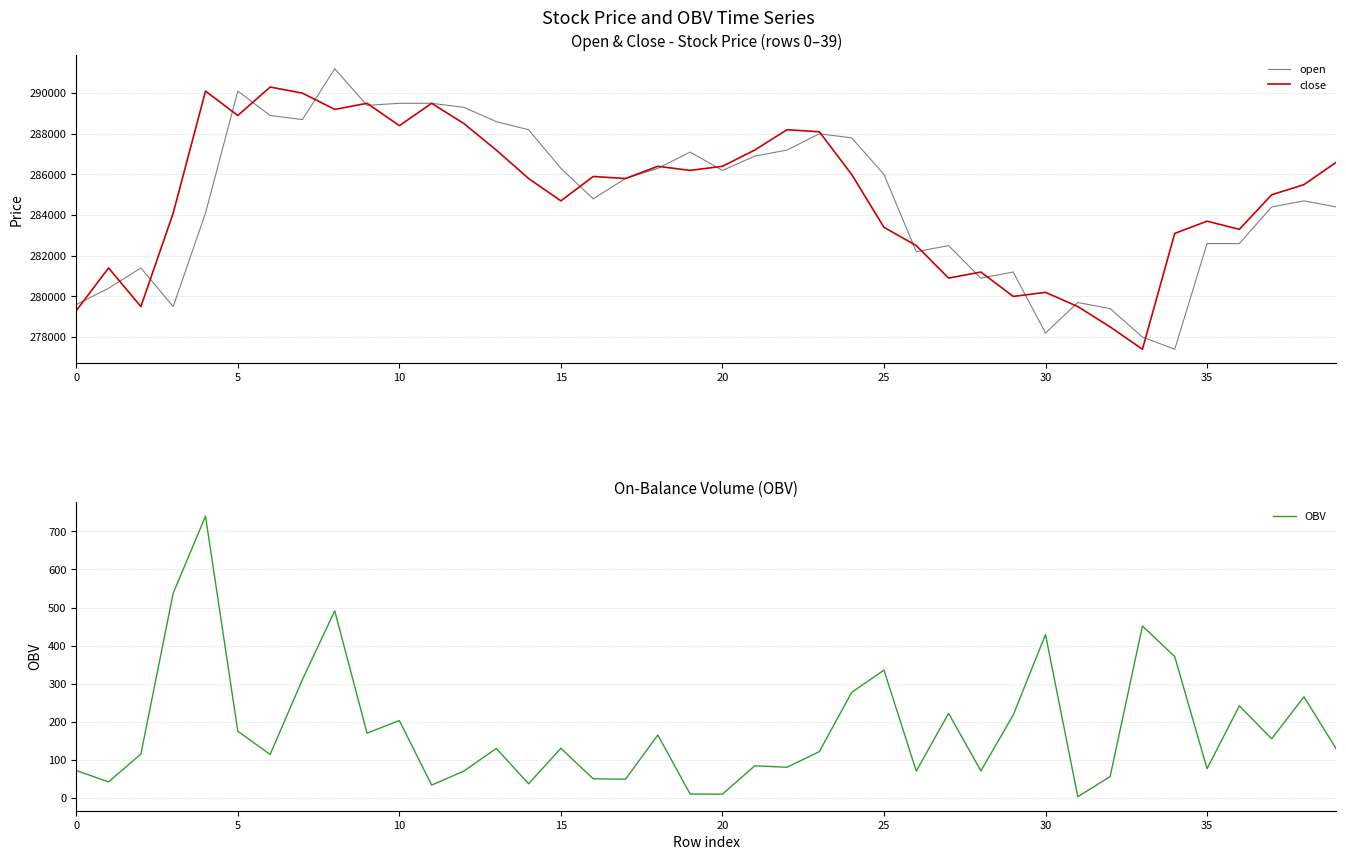

True or false: OBV has a value of 511.0 at 25.

False